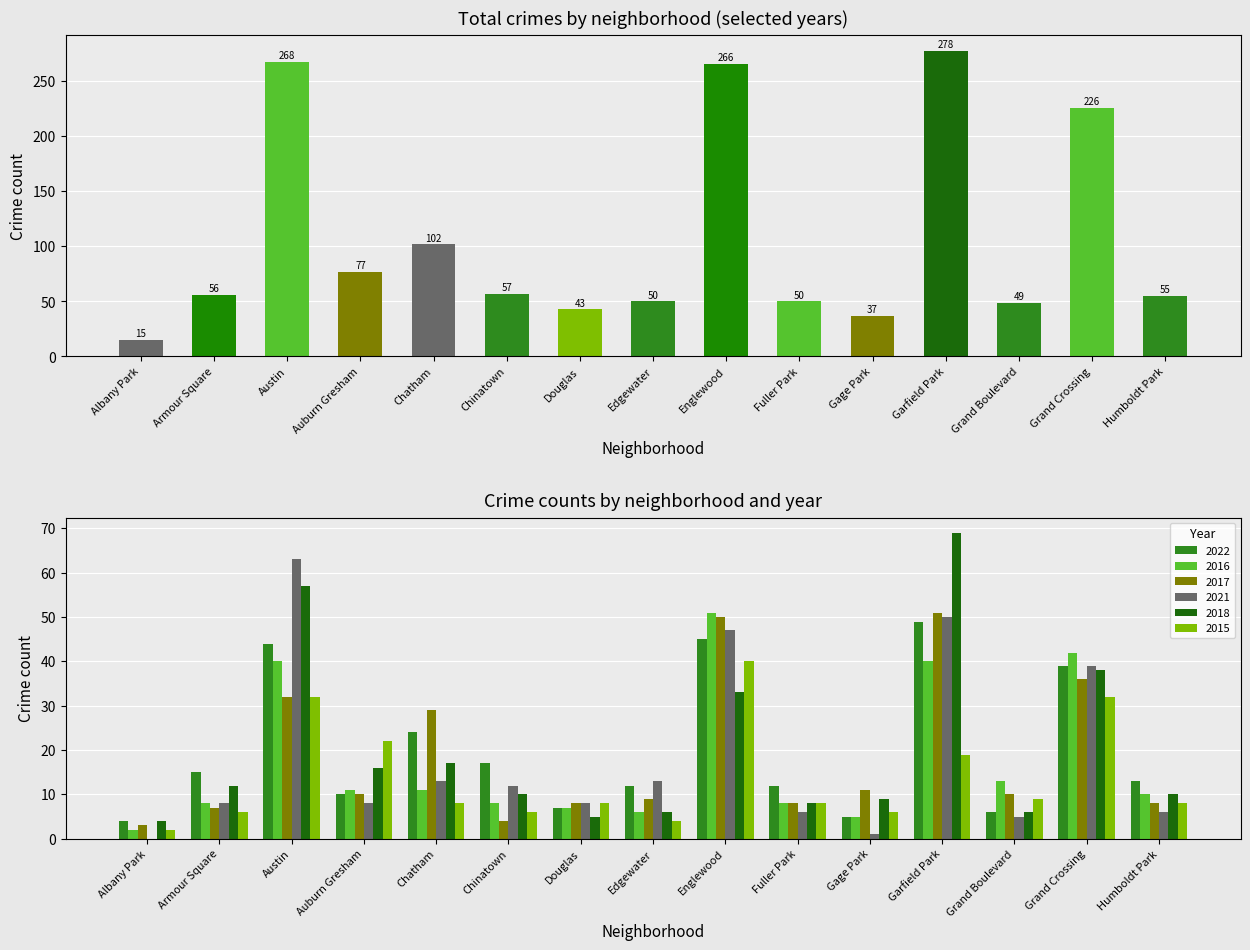

What is the label of the 3rd bar from the right?

Grand Boulevard